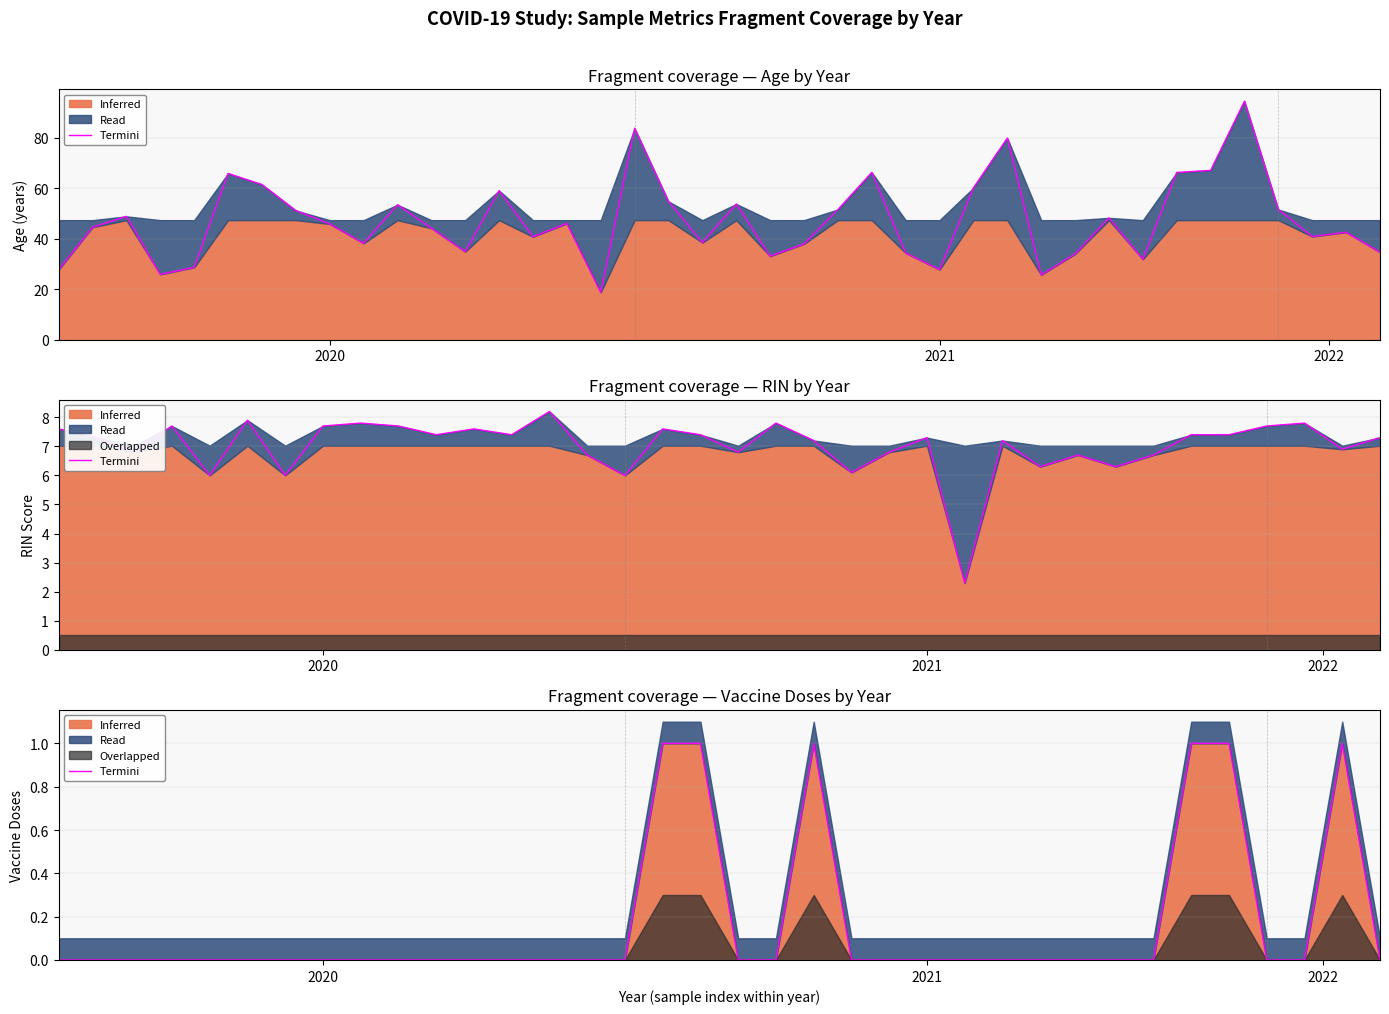

Between 34 and 5, which is larger?

34